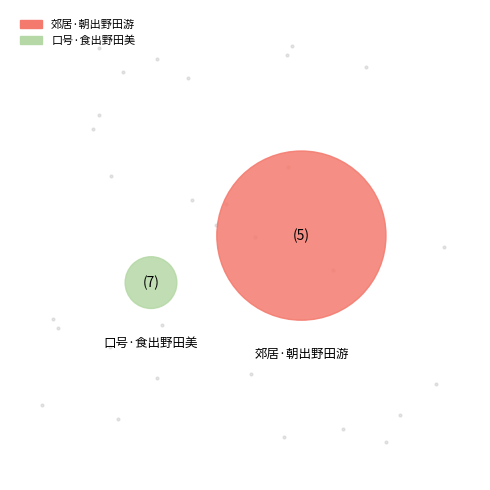

What percentage is NOT represented by 口号·食出野田美?

91.5%